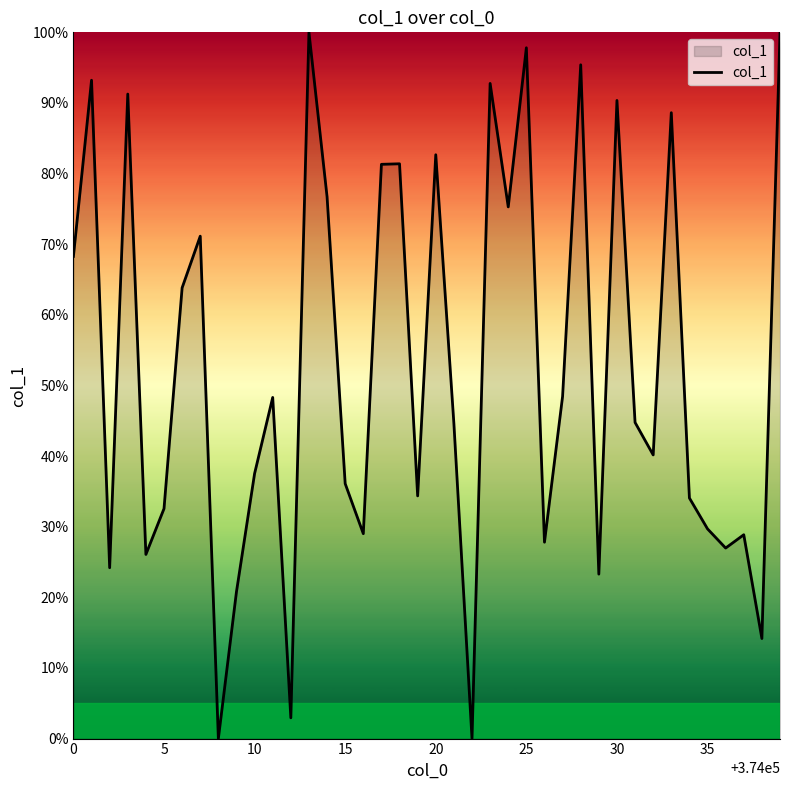

What is the maximum value shown in the chart?

100.0